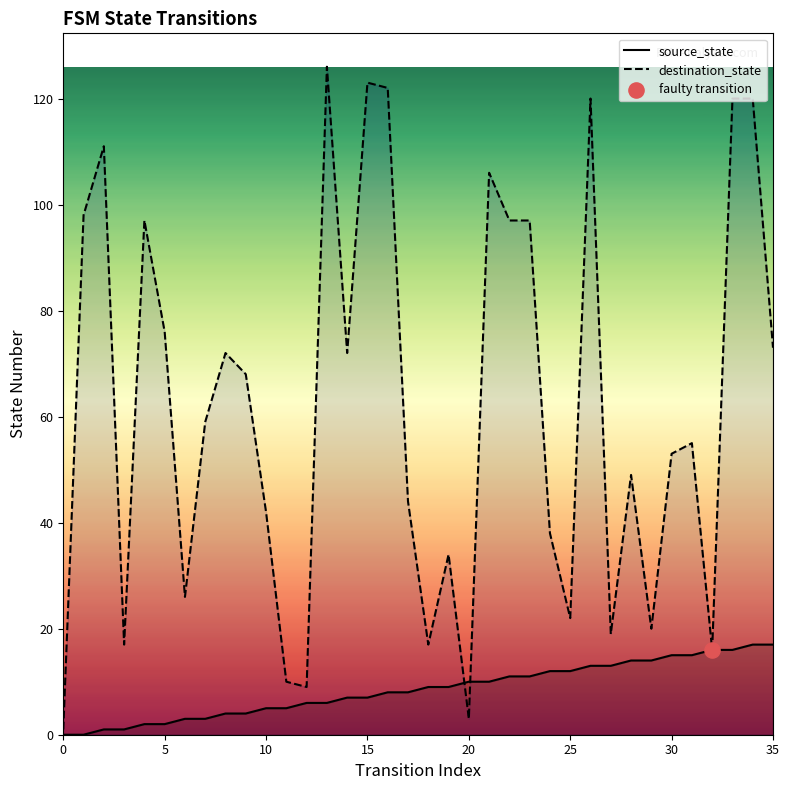

At which category is the sum across all series the highest?

34